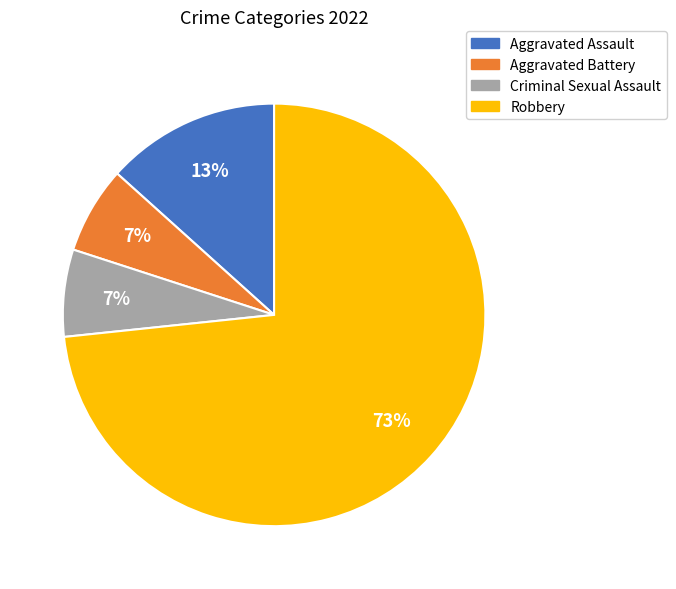

Which category has the biggest portion of the pie?

Robbery